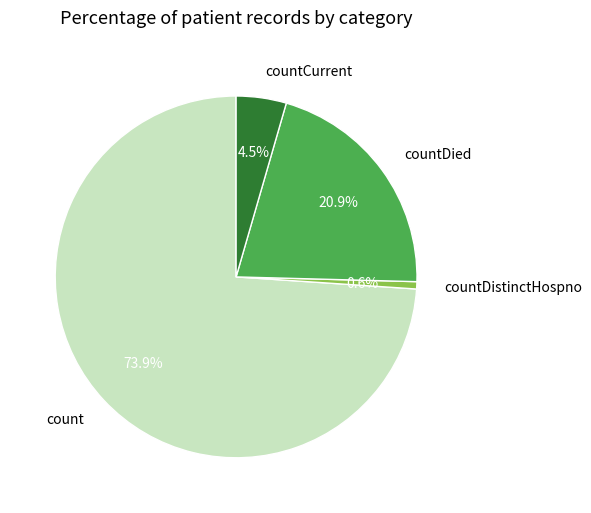

To the nearest percent, what is the difference between the largest and smallest slice percentages?

73%